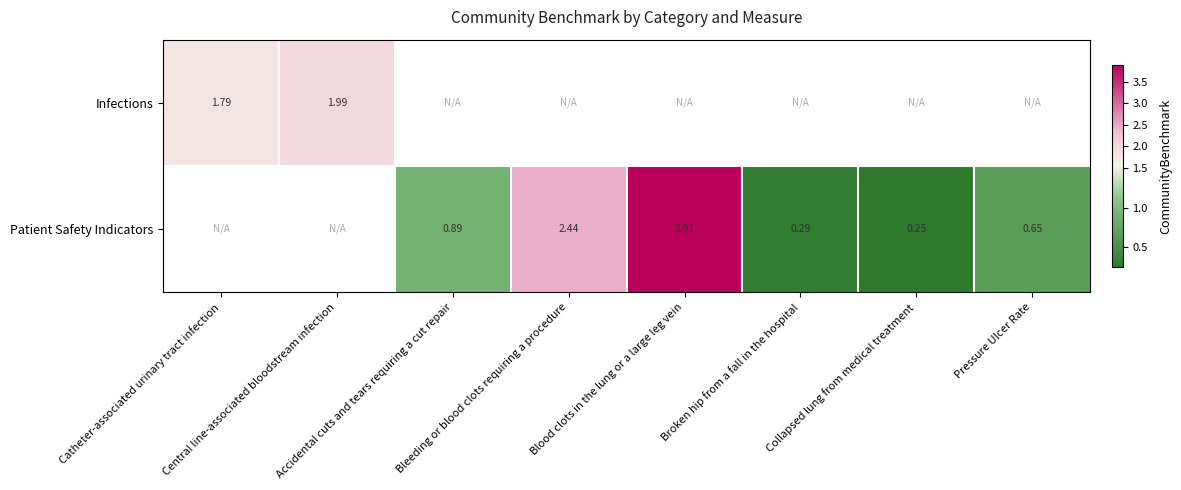

Rank the series by their maximum value, from lowest to highest.

Infections, Patient Safety Indicators